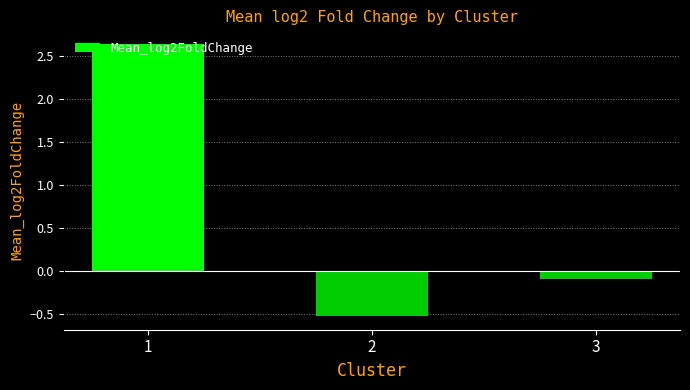

Between 2 and 1, which is larger?

1